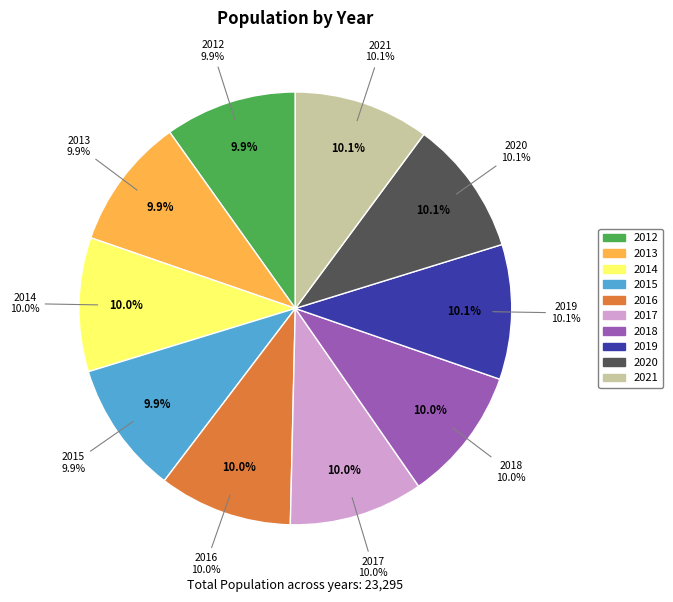

Between 2019 and 2012, which is larger?

2019